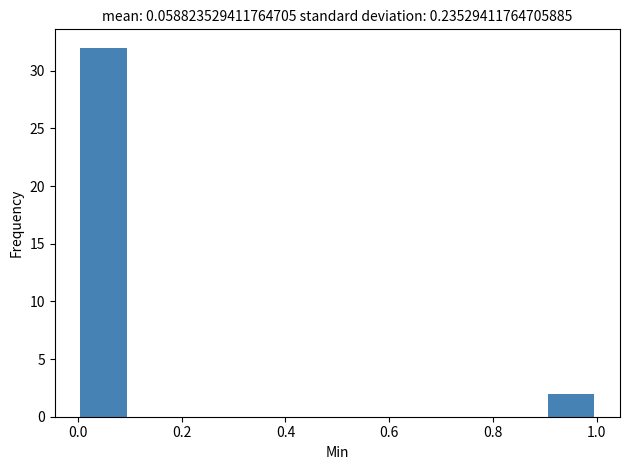

How tall is the bar that spans 0.0 to 0.1 on the x-axis? The values are not printed on the chart, so give them approximately, as read against the axis.

32